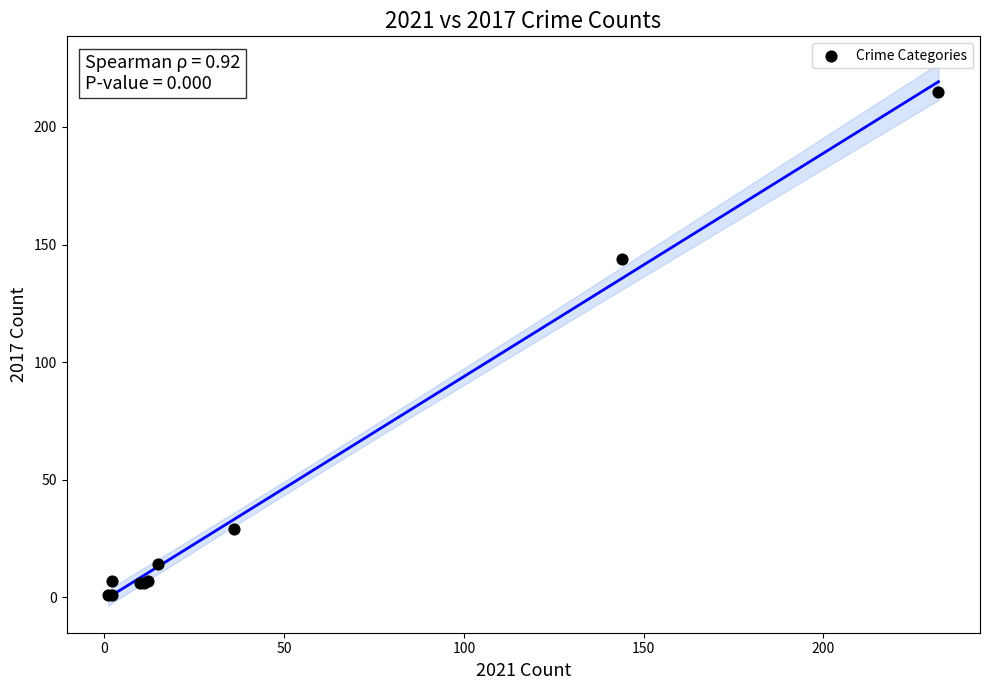

What Y value in the scatter plot is closest to 108?

144